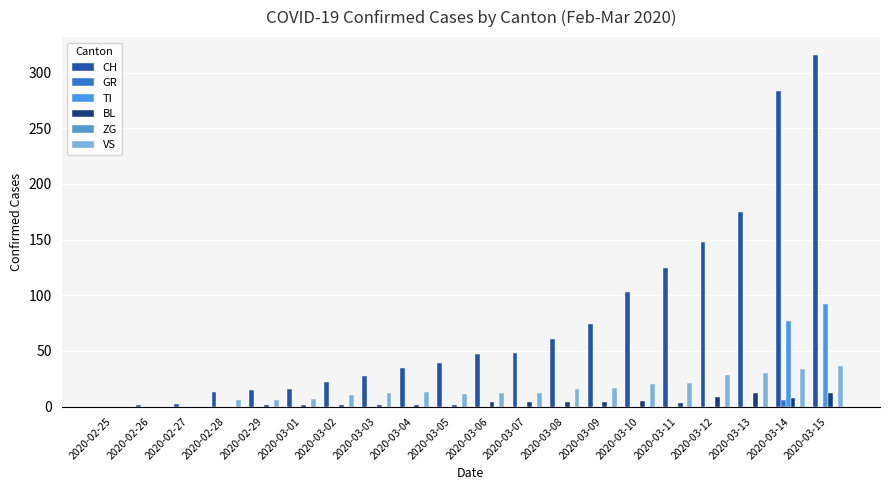

How many distinct data groups are displayed?

5